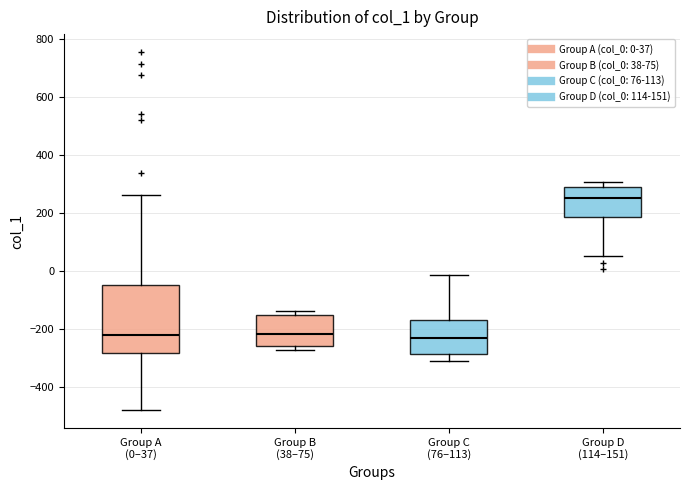

Where is the upper edge of the box for Group B (38–75) on the y-axis? The values are not printed on the chart, so give them approximately, as read against the axis.

-140